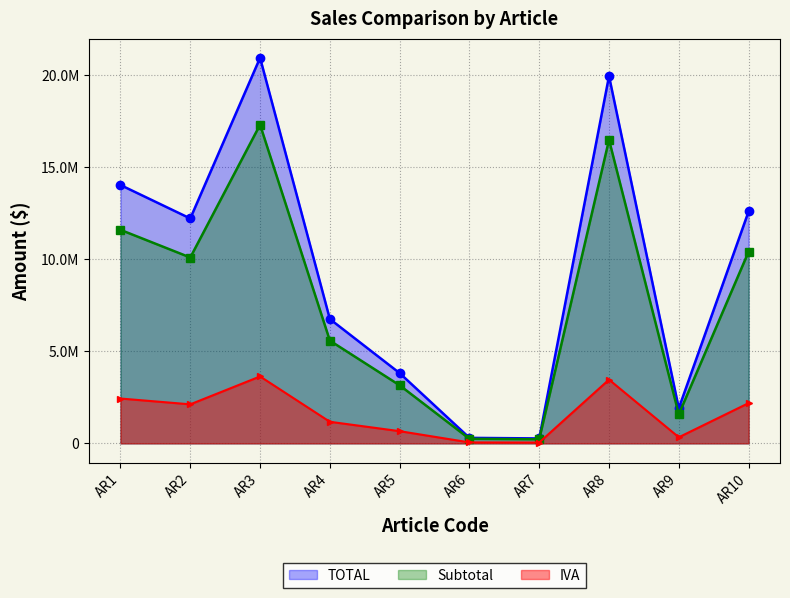

What are all the series names shown in the legend?

TOTAL, Subtotal, IVA